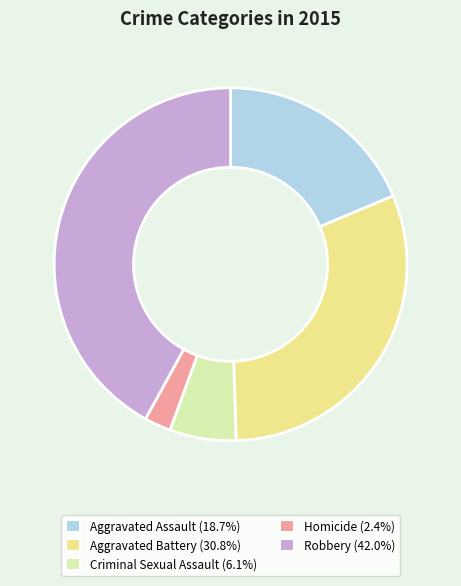

Which has a higher value, Robbery or Aggravated Battery?

Robbery